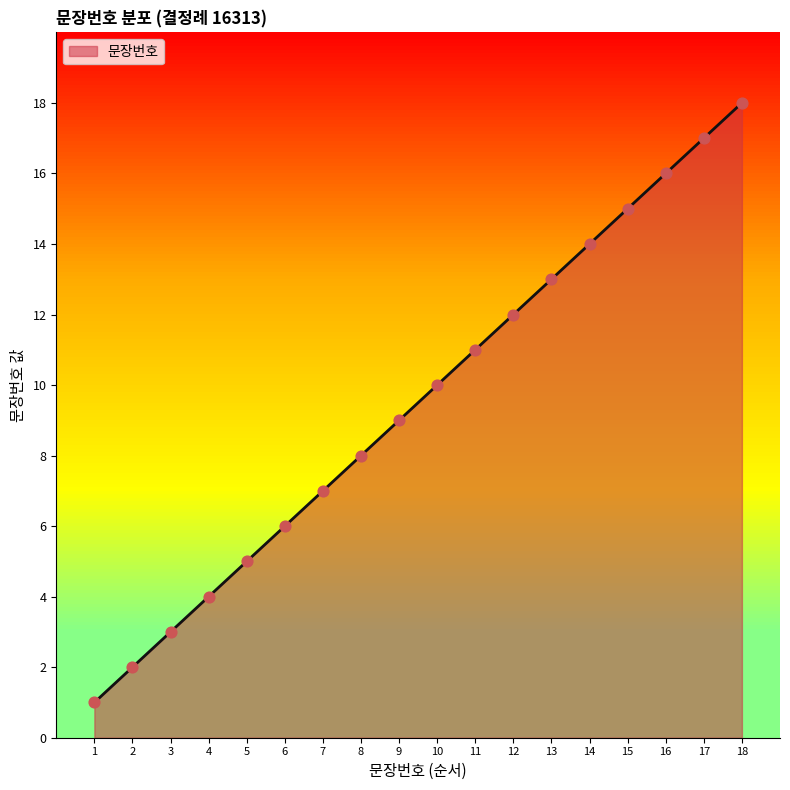

What is the ratio of the value at 2 to the value at 14?

0.1